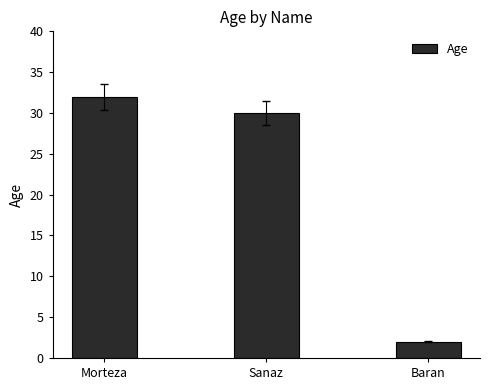

The value at Baran is 2. True or false?

True